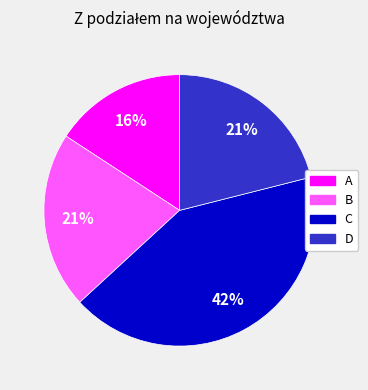

Is it true that C is 49% of the pie?

False